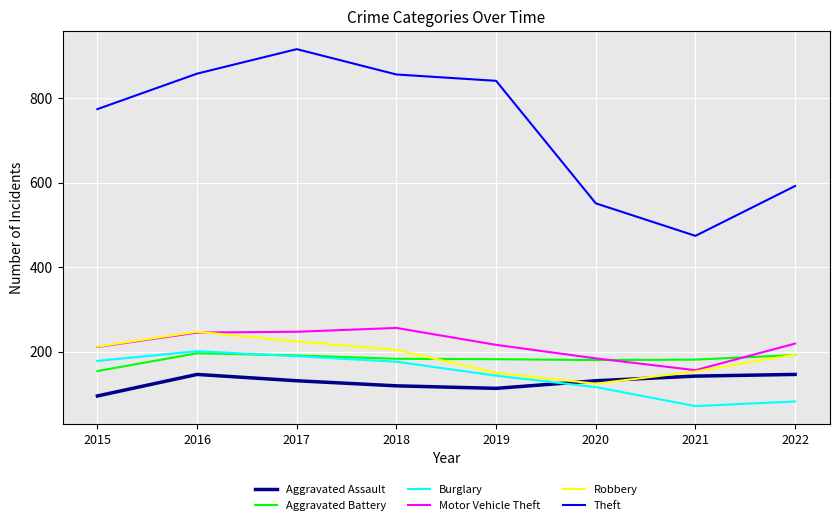

What is the difference between the maximum and minimum values in the Aggravated Battery series?

42